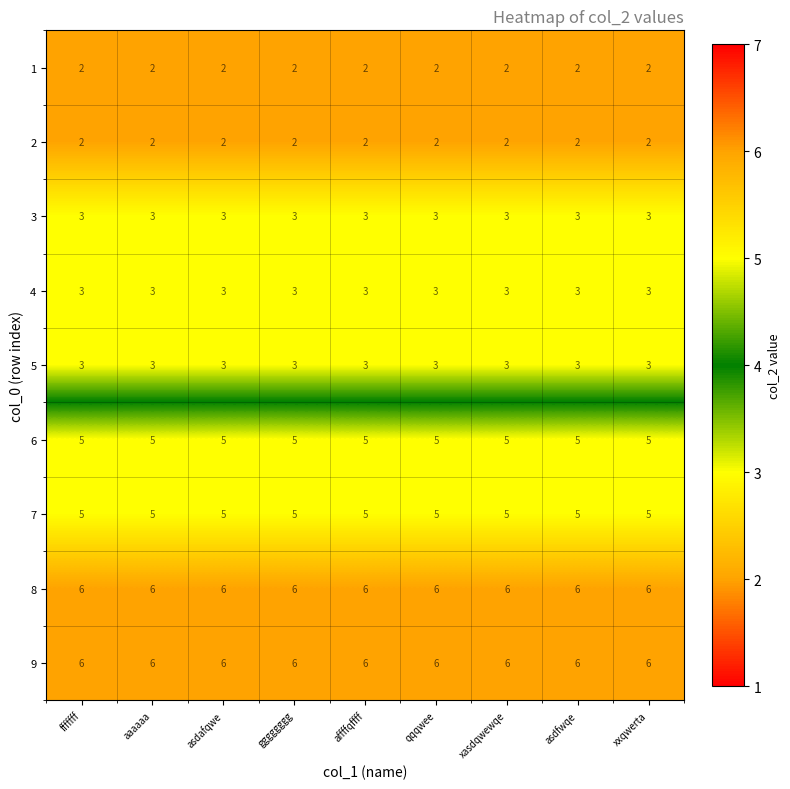

What is the highest value of the 8 series?

6